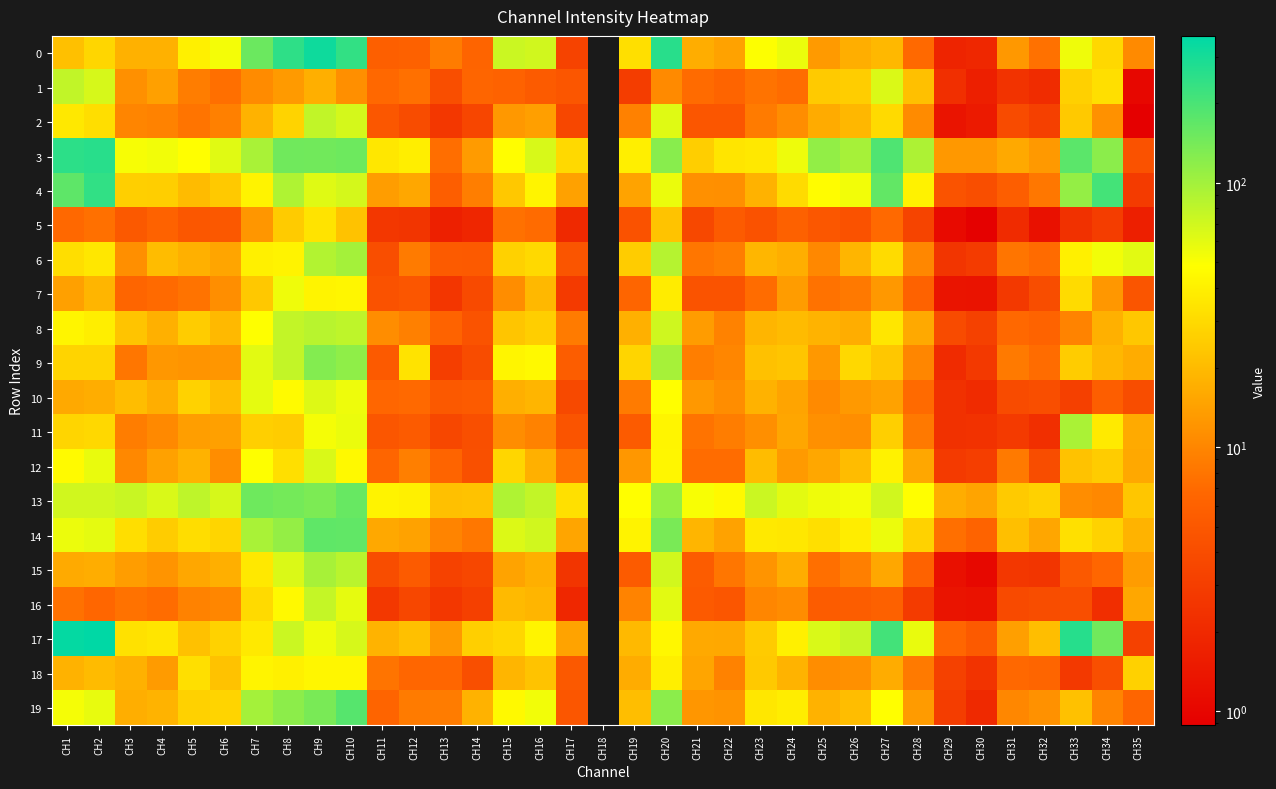

Reading left to right, transcribe all the data shown in this chart.

0: CH1=21.5	CH2=28.6	CH3=17.6	CH4=17.6	CH5=40.2	CH6=52.6	CH7=153.8	CH8=248.1	CH9=316.1	CH10=241.2	CH11=5.7	CH12=6.0	CH13=8.7	CH14=6.4	CH15=73.0	CH16=69.8	CH17=3.4	CH18=0.0	CH19=32.2	CH20=261.2	CH21=16.8	CH22=14.5	CH23=49.5	CH24=56.5	CH25=13.0	CH26=17.0	CH27=19.2	CH28=6.8	CH29=1.8	CH30=1.9	CH31=12.7	CH32=7.6	CH33=54.6	CH34=29.4	CH35=10.5
1: CH1=78.9	CH2=66.8	CH3=11.5	CH4=14.0	CH5=8.9	CH6=7.5	CH7=10.7	CH8=13.0	CH9=17.2	CH10=11.2	CH11=6.8	CH12=7.6	CH13=4.1	CH14=6.5	CH15=6.2	CH16=5.4	CH17=4.8	CH18=0.0	CH19=2.9	CH20=10.5	CH21=7.1	CH22=6.3	CH23=7.8	CH24=7.2	CH25=24.4	CH26=25.5	CH27=64.8	CH28=21.3	CH29=2.3	CH30=1.7	CH31=2.4	CH32=2.1	CH33=26.4	CH34=32.4	CH35=1.0
2: CH1=36.1	CH2=31.8	CH3=9.9	CH4=9.5	CH5=8.0	CH6=9.3	CH7=17.9	CH8=27.2	CH9=78.9	CH10=67.9	CH11=5.0	CH12=4.0	CH13=2.6	CH14=3.5	CH15=12.8	CH16=13.9	CH17=3.7	CH18=0.0	CH19=9.4	CH20=62.1	CH21=4.8	CH22=4.8	CH23=8.7	CH24=11.0	CH25=16.3	CH26=19.0	CH27=30.1	CH28=10.7	CH29=1.3	CH30=1.5	CH31=3.9	CH32=3.1	CH33=24.1	CH34=11.6	CH35=0.9
3: CH1=250.6	CH2=261.4	CH3=51.8	CH4=53.3	CH5=48.0	CH6=61.2	CH7=94.9	CH8=148.3	CH9=147.1	CH10=152.4	CH11=35.5	CH12=39.0	CH13=7.4	CH14=13.2	CH15=47.5	CH16=66.3	CH17=29.7	CH18=0.0	CH19=39.2	CH20=123.6	CH21=25.7	CH22=34.6	CH23=36.2	CH24=55.1	CH25=113.2	CH26=97.6	CH27=191.7	CH28=91.4	CH29=12.8	CH30=12.7	CH31=16.0	CH32=13.0	CH33=175.6	CH34=119.8	CH35=4.4
4: CH1=171.5	CH2=242.9	CH3=26.1	CH4=25.7	CH5=20.3	CH6=24.0	CH7=41.5	CH8=90.2	CH9=62.1	CH10=67.6	CH11=13.6	CH12=15.3	CH13=5.6	CH14=9.1	CH15=23.8	CH16=42.2	CH17=14.4	CH18=0.0	CH19=14.8	CH20=56.4	CH21=11.5	CH22=11.2	CH23=17.6	CH24=30.4	CH25=46.9	CH26=53.4	CH27=164.4	CH28=41.1	CH29=4.6	CH30=4.2	CH31=5.6	CH32=8.3	CH33=111.6	CH34=207.5	CH35=2.9
5: CH1=6.8	CH2=7.5	CH3=5.1	CH4=6.1	CH5=5.0	CH6=5.1	CH7=12.3	CH8=24.7	CH9=33.7	CH10=21.8	CH11=2.6	CH12=2.5	CH13=1.7	CH14=1.9	CH15=7.7	CH16=7.1	CH17=2.0	CH18=0.0	CH19=4.5	CH20=22.1	CH21=3.7	CH22=5.3	CH23=4.5	CH24=6.1	CH25=5.0	CH26=4.5	CH27=6.9	CH28=3.4	CH29=1.1	CH30=0.9	CH31=2.1	CH32=1.3	CH33=2.4	CH34=3.0	CH35=1.6
6: CH1=31.6	CH2=35.5	CH3=11.2	CH4=20.3	CH5=17.3	CH6=15.1	CH7=40.0	CH8=41.9	CH9=88.4	CH10=98.3	CH11=4.1	CH12=8.7	CH13=5.3	CH14=5.2	CH15=26.8	CH16=29.6	CH17=4.7	CH18=0.0	CH19=25.3	CH20=86.5	CH21=8.2	CH22=9.0	CH23=18.9	CH24=16.9	CH25=10.3	CH26=18.6	CH27=30.5	CH28=10.2	CH29=2.5	CH30=2.9	CH31=8.1	CH32=7.0	CH33=40.4	CH34=53.4	CH35=60.9
7: CH1=14.3	CH2=18.6	CH3=6.4	CH4=7.0	CH5=7.8	CH6=11.1	CH7=23.8	CH8=54.8	CH9=42.4	CH10=43.3	CH11=4.4	CH12=4.9	CH13=2.6	CH14=3.8	CH15=10.9	CH16=19.3	CH17=2.8	CH18=0.0	CH19=6.5	CH20=37.9	CH21=4.6	CH22=4.6	CH23=7.2	CH24=13.3	CH25=7.7	CH26=8.5	CH27=12.7	CH28=6.2	CH29=1.3	CH30=1.3	CH31=2.8	CH32=4.1	CH33=30.3	CH34=12.4	CH35=4.7
8: CH1=42.6	CH2=38.8	CH3=22.6	CH4=17.2	CH5=25.0	CH6=19.6	CH7=48.8	CH8=77.6	CH9=84.7	CH10=81.0	CH11=11.0	CH12=9.3	CH13=6.2	CH14=4.6	CH15=23.1	CH16=25.7	CH17=8.6	CH18=0.0	CH19=17.3	CH20=71.1	CH21=13.4	CH22=9.5	CH23=18.5	CH24=19.9	CH25=18.2	CH26=16.8	CH27=35.0	CH28=15.9	CH29=3.9	CH30=3.2	CH31=6.8	CH32=6.3	CH33=9.6	CH34=17.4	CH35=23.4
9: CH1=27.6	CH2=27.8	CH3=8.2	CH4=12.4	CH5=12.0	CH6=12.3	CH7=60.8	CH8=77.4	CH9=127.0	CH10=116.2	CH11=5.2	CH12=33.9	CH13=3.0	CH14=4.0	CH15=42.7	CH16=44.9	CH17=5.5	CH18=0.0	CH19=28.1	CH20=97.5	CH21=9.0	CH22=10.1	CH23=21.6	CH24=23.0	CH25=12.7	CH26=29.3	CH27=23.6	CH28=10.1	CH29=2.1	CH30=2.8	CH31=8.6	CH32=7.2	CH33=25.1	CH34=19.0	CH35=16.6
10: CH1=15.8	CH2=16.8	CH3=20.7	CH4=17.0	CH5=27.1	CH6=20.9	CH7=59.2	CH8=45.9	CH9=63.0	CH10=55.2	CH11=6.6	CH12=6.9	CH13=5.1	CH14=5.4	CH15=17.0	CH16=18.6	CH17=3.8	CH18=0.0	CH19=8.7	CH20=48.1	CH21=12.6	CH22=11.0	CH23=17.8	CH24=14.8	CH25=10.5	CH26=13.0	CH27=14.6	CH28=6.9	CH29=2.3	CH30=2.1	CH31=3.9	CH32=4.1	CH33=3.1	CH34=5.7	CH35=4.0
11: CH1=28.2	CH2=29.5	CH3=9.0	CH4=10.4	CH5=13.7	CH6=14.2	CH7=26.1	CH8=25.1	CH9=51.9	CH10=56.5	CH11=4.9	CH12=5.4	CH13=3.6	CH14=4.2	CH15=11.0	CH16=9.6	CH17=4.7	CH18=0.0	CH19=5.3	CH20=42.6	CH21=7.8	CH22=8.9	CH23=11.4	CH24=15.2	CH25=11.5	CH26=11.1	CH27=26.1	CH28=8.5	CH29=2.3	CH30=2.4	CH31=2.8	CH32=2.2	CH33=94.1	CH34=37.3	CH35=16.1
12: CH1=45.7	CH2=57.0	CH3=10.3	CH4=14.3	CH5=18.0	CH6=11.0	CH7=48.5	CH8=32.2	CH9=65.3	CH10=45.6	CH11=6.5	CH12=9.2	CH13=6.3	CH14=4.3	CH15=28.6	CH16=17.3	CH17=7.6	CH18=0.0	CH19=12.5	CH20=43.0	CH21=7.2	CH22=7.2	CH23=20.4	CH24=13.0	CH25=15.4	CH26=20.4	CH27=41.3	CH28=15.4	CH29=2.8	CH30=3.1	CH31=8.6	CH32=4.0	CH33=21.9	CH34=25.2	CH35=15.6
13: CH1=70.4	CH2=70.0	CH3=74.2	CH4=64.9	CH5=80.4	CH6=66.4	CH7=149.6	CH8=142.3	CH9=135.1	CH10=159.8	CH11=41.6	CH12=40.1	CH13=21.5	CH14=22.0	CH15=91.1	CH16=77.9	CH17=32.7	CH18=0.0	CH19=48.3	CH20=111.1	CH21=51.0	CH22=44.7	CH23=73.3	CH24=59.8	CH25=54.7	CH26=53.0	CH27=69.9	CH28=48.1	CH29=16.8	CH30=14.8	CH31=24.5	CH32=26.9	CH33=11.0	CH34=10.3	CH35=23.2
14: CH1=56.0	CH2=59.4	CH3=31.6	CH4=25.3	CH5=31.3	CH6=28.3	CH7=95.1	CH8=111.6	CH9=168.3	CH10=167.5	CH11=15.6	CH12=14.5	CH13=9.8	CH14=8.3	CH15=63.4	CH16=70.2	CH17=15.1	CH18=0.0	CH19=41.6	CH20=139.0	CH21=18.5	CH22=14.6	CH23=36.6	CH24=35.4	CH25=32.2	CH26=38.3	CH27=56.2	CH28=27.2	CH29=7.4	CH30=6.2	CH31=21.1	CH32=15.2	CH33=32.7	CH34=27.0	CH35=18.3
15: CH1=16.2	CH2=16.8	CH3=13.5	CH4=12.1	CH5=15.5	CH6=17.1	CH7=36.3	CH8=64.3	CH9=96.2	CH10=83.9	CH11=4.1	CH12=5.4	CH13=3.3	CH14=3.6	CH15=14.8	CH16=17.1	CH17=2.6	CH18=0.0	CH19=5.4	CH20=69.0	CH21=5.5	CH22=8.2	CH23=12.0	CH24=16.7	CH25=7.5	CH26=9.2	CH27=15.4	CH28=6.1	CH29=1.2	CH30=1.0	CH31=2.6	CH32=2.6	CH33=5.1	CH34=6.6	CH35=13.4
16: CH1=7.6	CH2=6.6	CH3=7.7	CH4=7.2	CH5=9.5	CH6=10.0	CH7=30.0	CH8=44.7	CH9=76.9	CH10=59.0	CH11=2.7	CH12=3.6	CH13=2.6	CH14=3.2	CH15=19.7	CH16=18.6	CH17=1.9	CH18=0.0	CH19=9.7	CH20=60.7	CH21=5.2	CH22=4.9	CH23=10.0	CH24=10.8	CH25=5.4	CH26=5.6	CH27=5.9	CH28=2.9	CH29=1.3	CH30=1.3	CH31=3.9	CH32=4.1	CH33=4.1	CH34=2.2	CH35=15.3
17: CH1=343.6	CH2=359.5	CH3=33.2	CH4=34.8	CH5=21.6	CH6=26.9	CH7=36.9	CH8=73.2	CH9=54.9	CH10=67.1	CH11=18.1	CH12=21.3	CH13=13.0	CH14=26.2	CH15=28.6	CH16=42.3	CH17=14.7	CH18=0.0	CH19=19.4	CH20=43.8	CH21=15.9	CH22=15.6	CH23=24.5	CH24=40.1	CH25=65.0	CH26=75.4	CH27=210.3	CH28=57.1	CH29=6.6	CH30=5.3	CH31=13.8	CH32=20.9	CH33=262.4	CH34=148.8	CH35=3.2
18: CH1=18.0	CH2=20.0	CH3=17.5	CH4=13.2	CH5=32.2	CH6=21.8	CH7=42.1	CH8=40.0	CH9=43.1	CH10=43.1	CH11=8.0	CH12=6.7	CH13=6.6	CH14=4.2	CH15=18.6	CH16=22.2	CH17=5.2	CH18=0.0	CH19=16.5	CH20=39.2	CH21=15.0	CH22=9.5	CH23=24.2	CH24=18.1	CH25=11.0	CH26=11.5	CH27=16.5	CH28=8.6	CH29=3.2	CH30=2.4	CH31=6.7	CH32=6.5	CH33=2.7	CH34=4.2	CH35=26.9
19: CH1=52.0	CH2=58.0	CH3=17.0	CH4=18.1	CH5=26.7	CH6=27.7	CH7=97.9	CH8=118.1	CH9=137.9	CH10=181.0	CH11=6.4	CH12=8.7	CH13=8.8	CH14=17.6	CH15=44.8	CH16=53.5	CH17=4.8	CH18=0.0	CH19=21.0	CH20=120.3	CH21=12.3	CH22=12.0	CH23=35.6	CH24=38.5	CH25=18.0	CH26=20.7	CH27=48.3	CH28=13.3	CH29=2.9	CH30=2.0	CH31=10.3	CH32=11.7	CH33=21.5	CH34=9.7	CH35=6.6